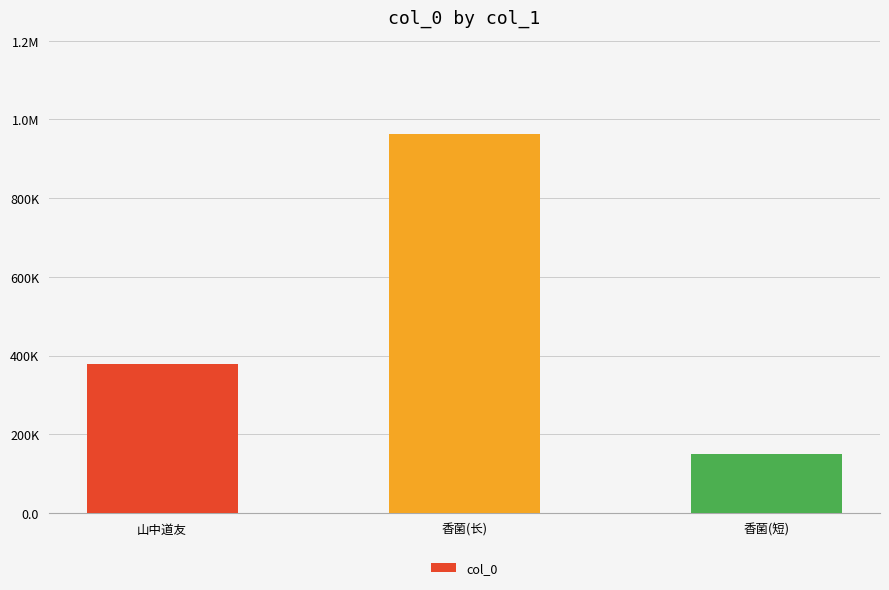

Are the bars grouped side by side (vs. stacked)?

No